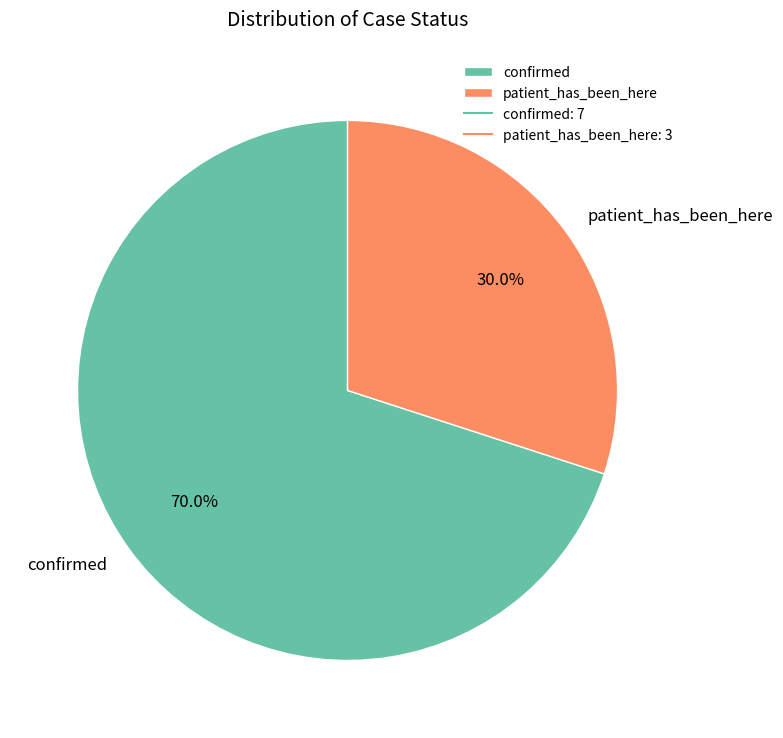

What is the total percentage of confirmed and patient_has_been_here?

100.0%